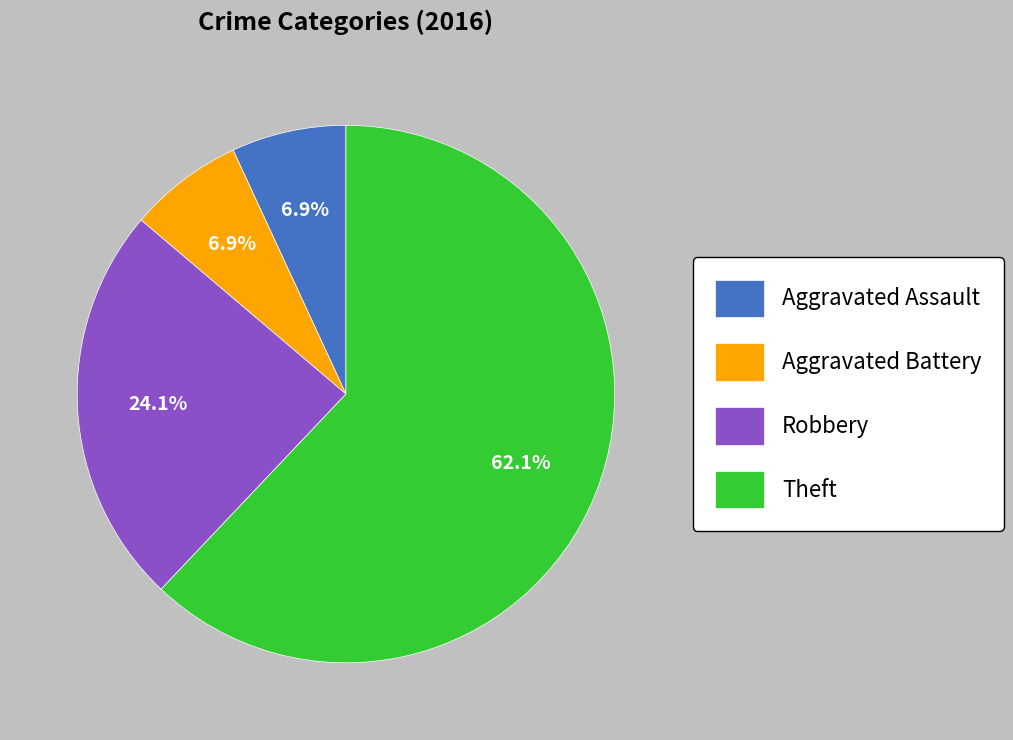

The Theft slice represents 62% of the pie. True or false?

True